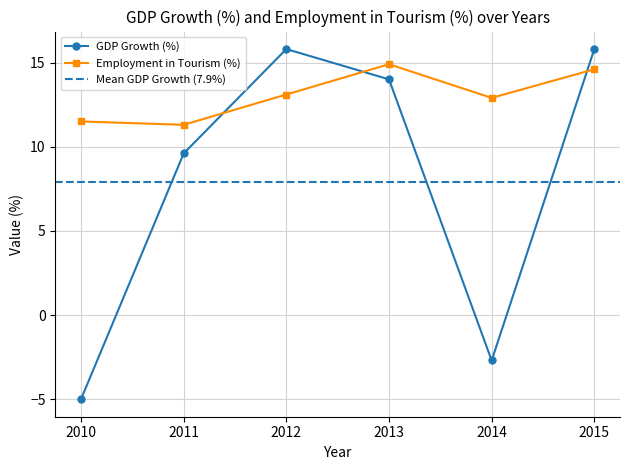

Reading right to left, extract all data points from this chart.

GDP Growth (%): 15.8	-2.7	14.0	15.8	9.6	-5.0
Employment in Tourism (%): 14.6	12.9	14.9	13.1	11.3	11.5